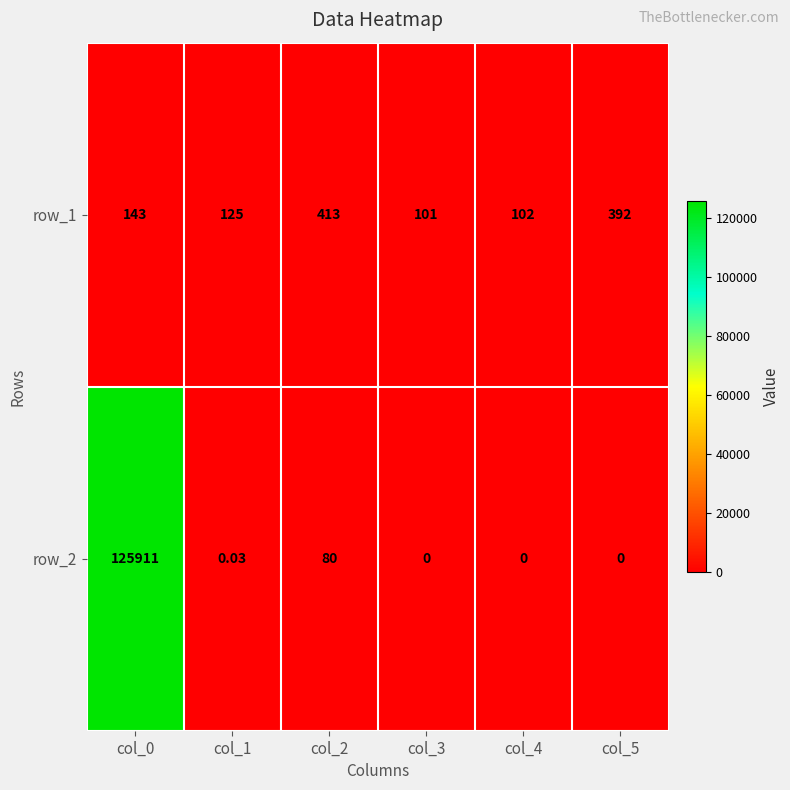

Rank the series at col_4 from lowest to highest value.

row_2, row_1